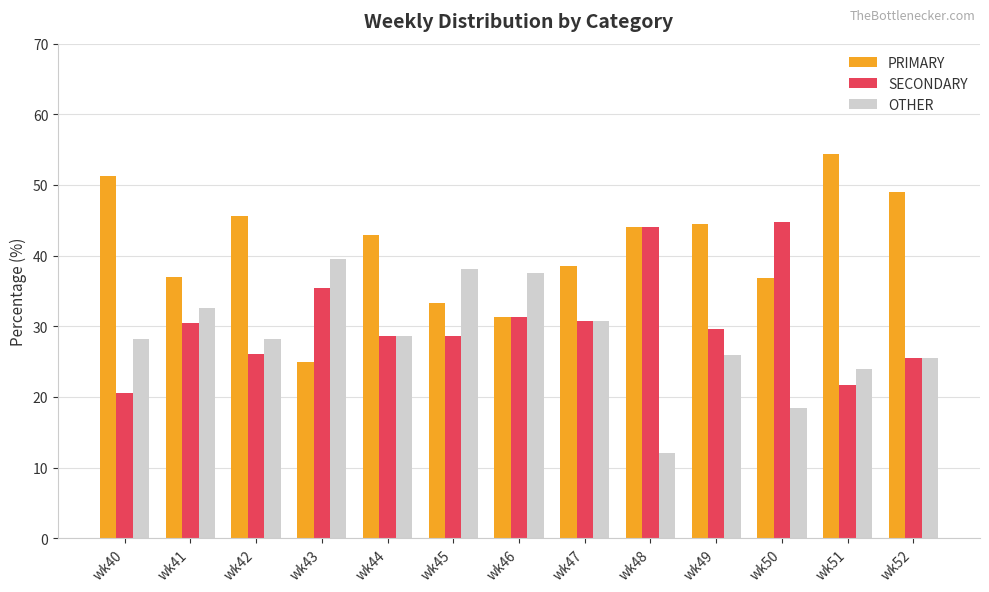

What value does the SECONDARY series have at wk47?

30.8